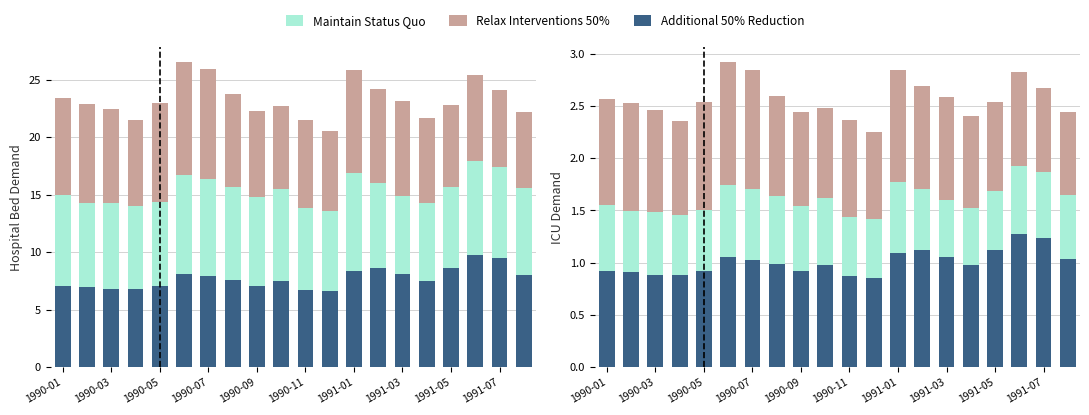

Which series has the largest total across all categories?

Additional 50% Reduction